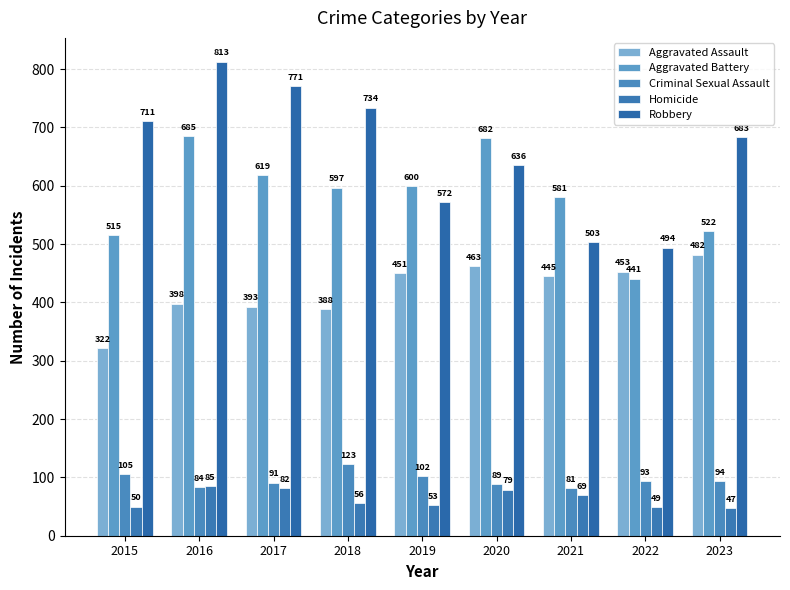

Does the chart contain stacked bars?

No